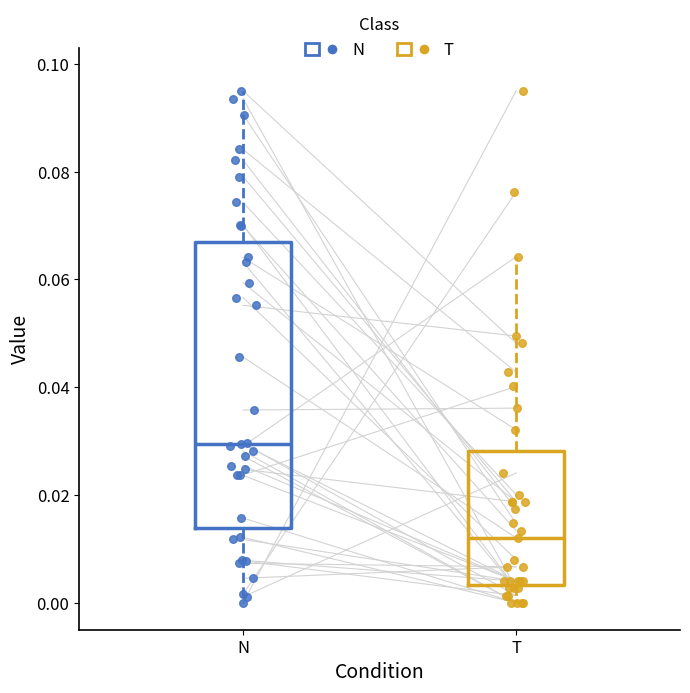

Where does the median line of the box for T sit on the y-axis? The values are not printed on the chart, so give them approximately, as read against the axis.

0.012